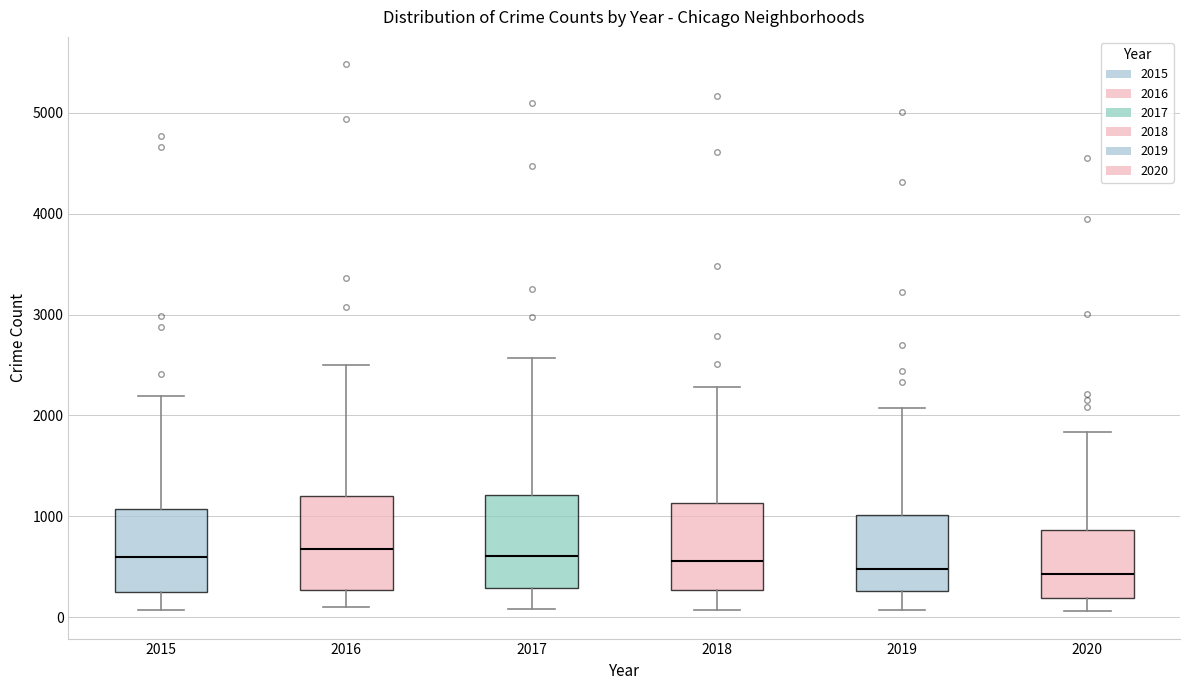

Reading left to right, transcribe this box plot: for each box, give where its median line is, the range the box spans, and where its two whiskers end, as read against the y-axis. The values are not printed on the chart, so give them approximately, as read against the axis.

2015: median 600, box 300 to 1100, whiskers 100 to 2200
2016: median 700, box 300 to 1200, whiskers 100 to 2500
2017: median 600, box 300 to 1200, whiskers 100 to 2600
2018: median 600, box 300 to 1100, whiskers 100 to 2300
2019: median 500, box 300 to 1000, whiskers 100 to 2100
2020: median 400, box 200 to 900, whiskers 100 to 1800